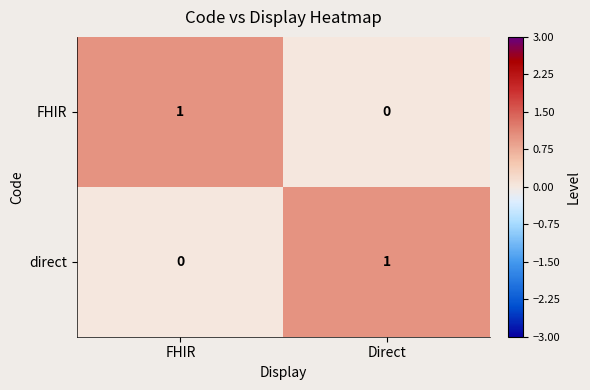

Rank the series at Direct from lowest to highest value.

FHIR, direct